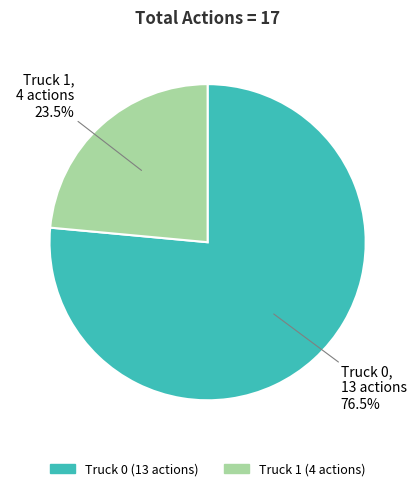

How many slices are in this pie chart?

2